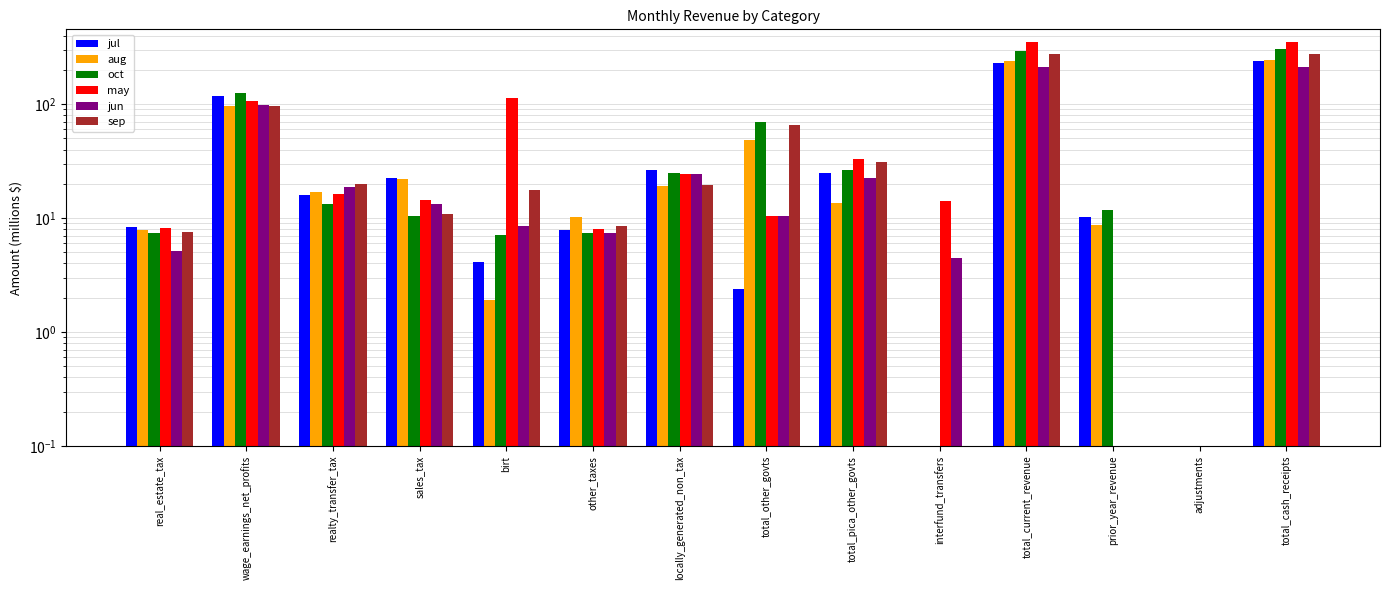

At which label does jul first exceed 15?

wage_earnings_net_profits